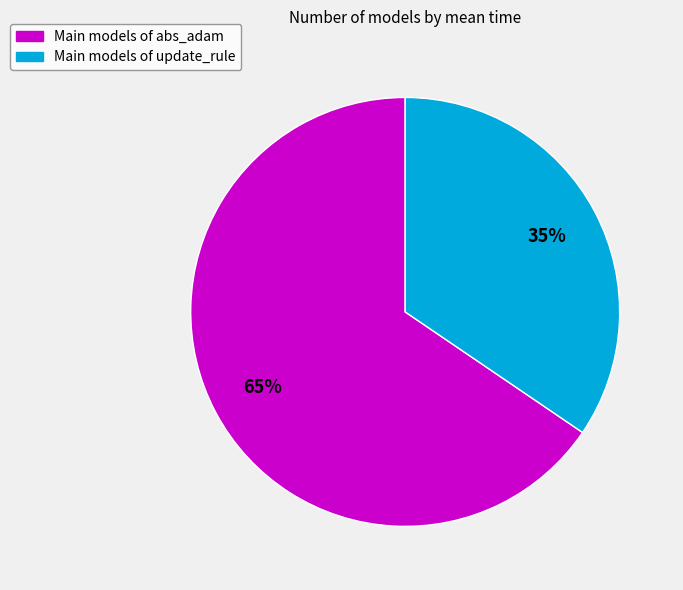

Is there any slice that represents more than half of the pie?

Yes